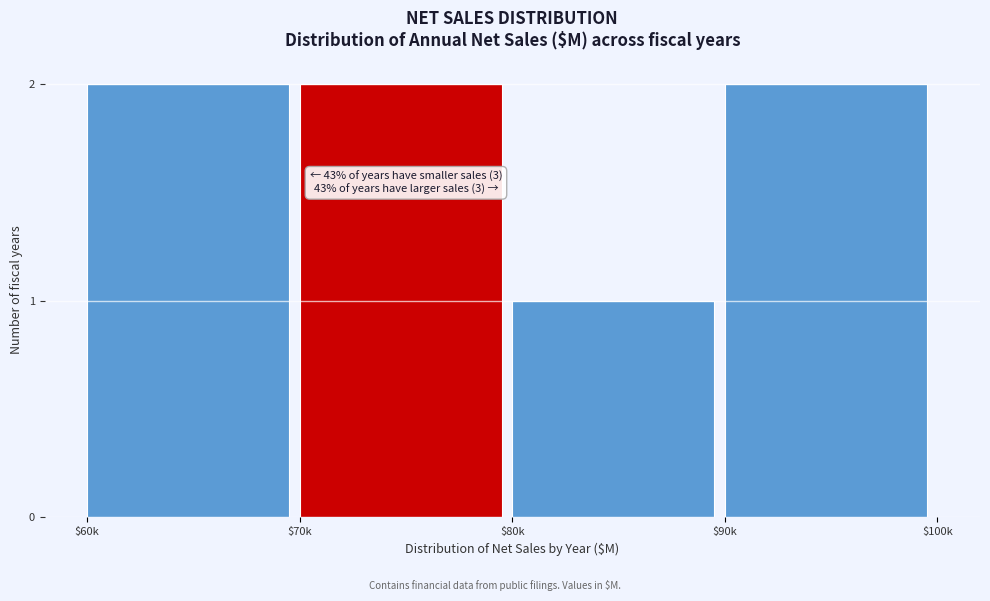

Reading left to right, transcribe all the data shown in this chart.

2	2	1	2